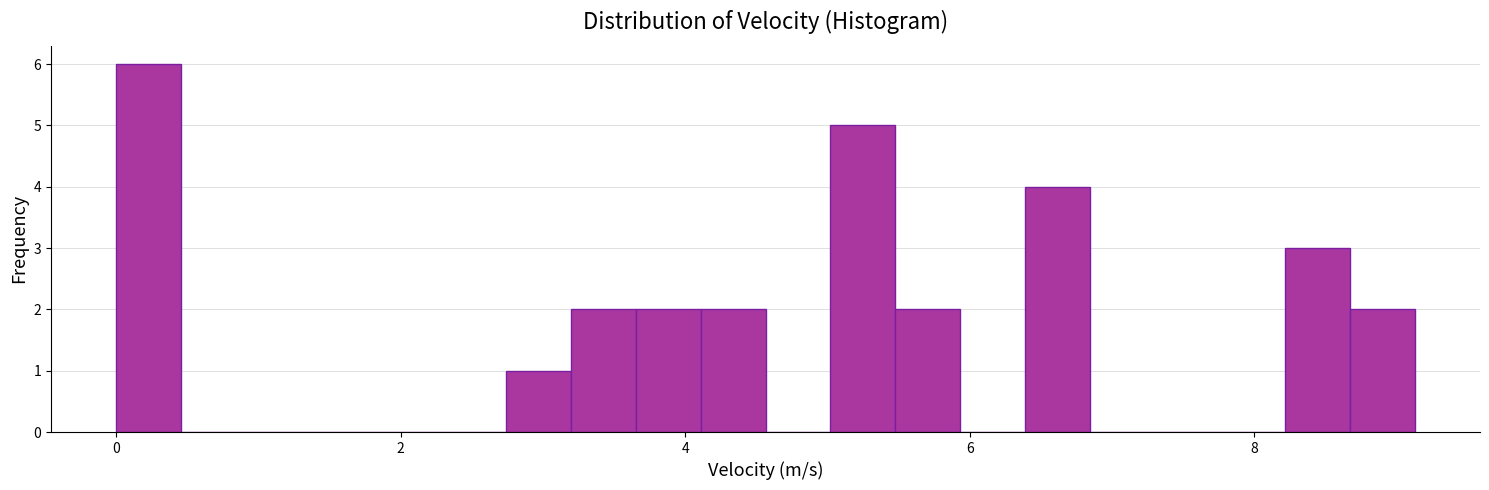

Read against the x-axis, roughly where is the centre of the tallest bar?

0.2